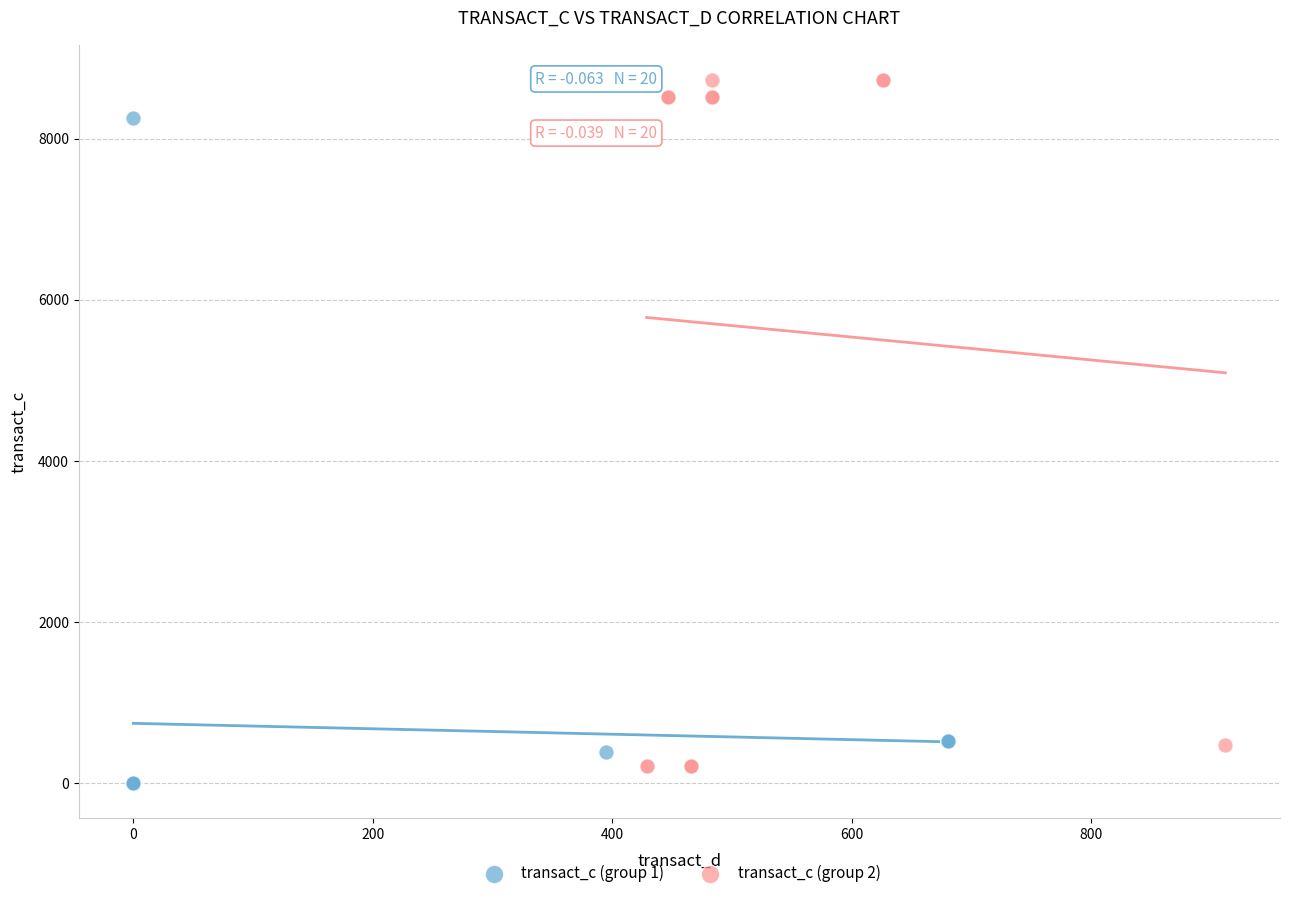

Which series contains the highest Y value?

transact_c (group 2)